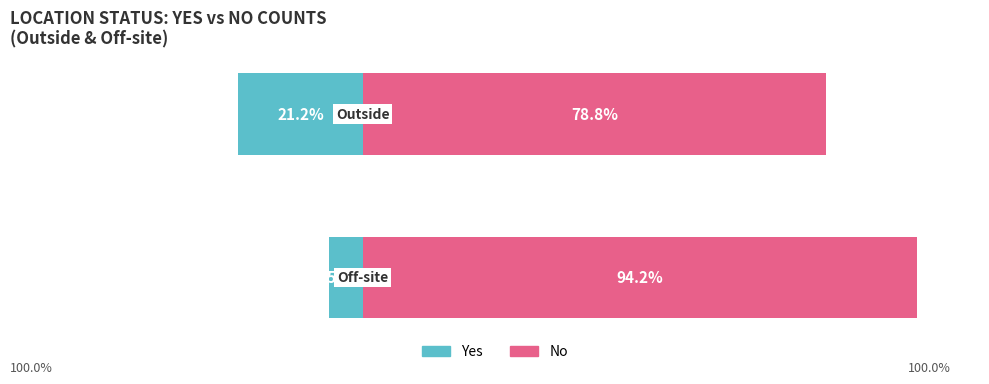

What is the smallest value displayed?

-21.2